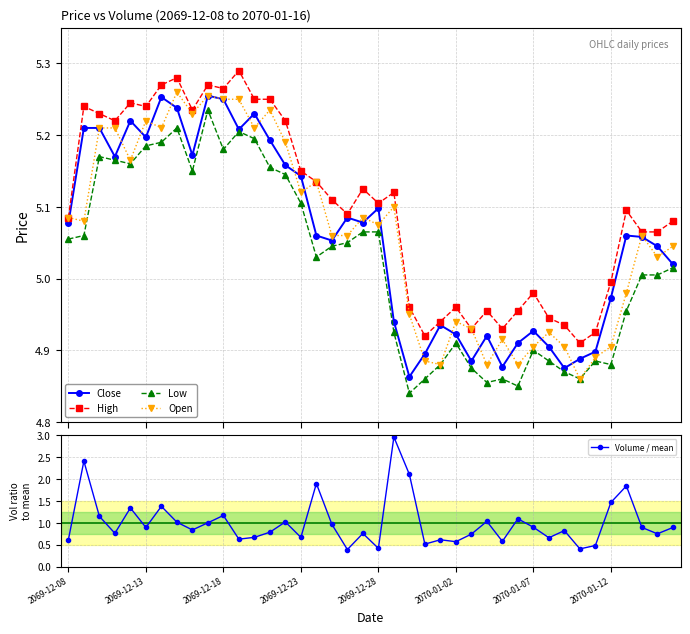

Count the number of categories in the chart.

40